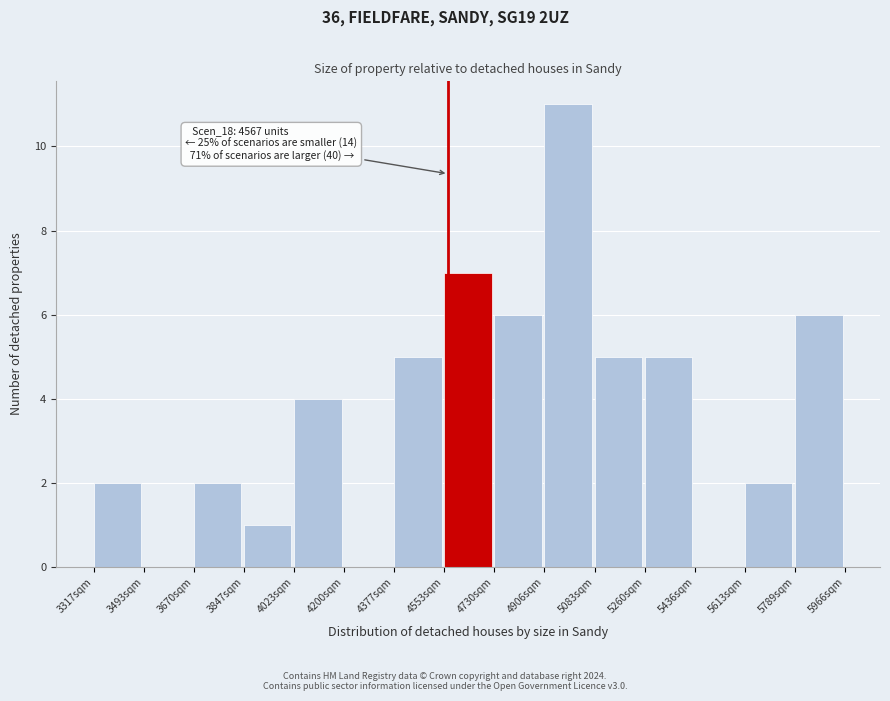

Over which range of the x-axis is the bar tallest?

4900 to 5080